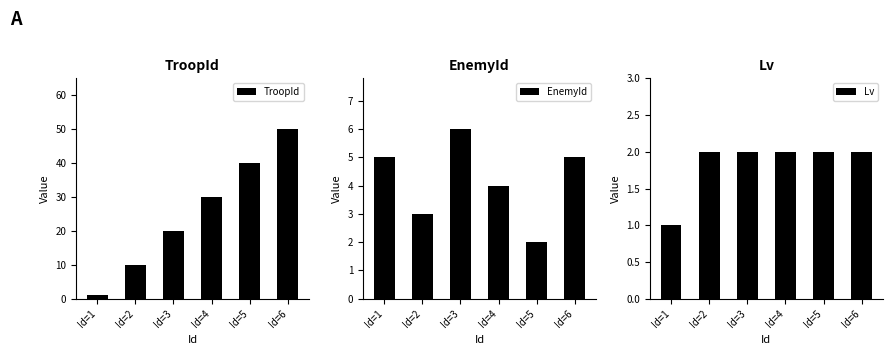

At which label does TroopId first exceed 30?

Id=5